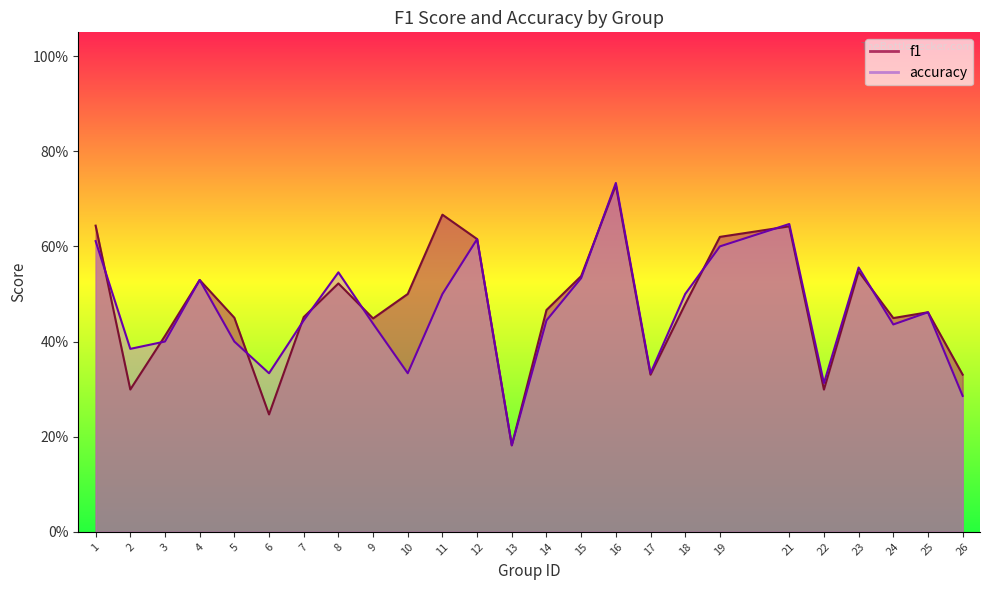

True or false: f1 has more than 1 points higher than both neighbors.

True